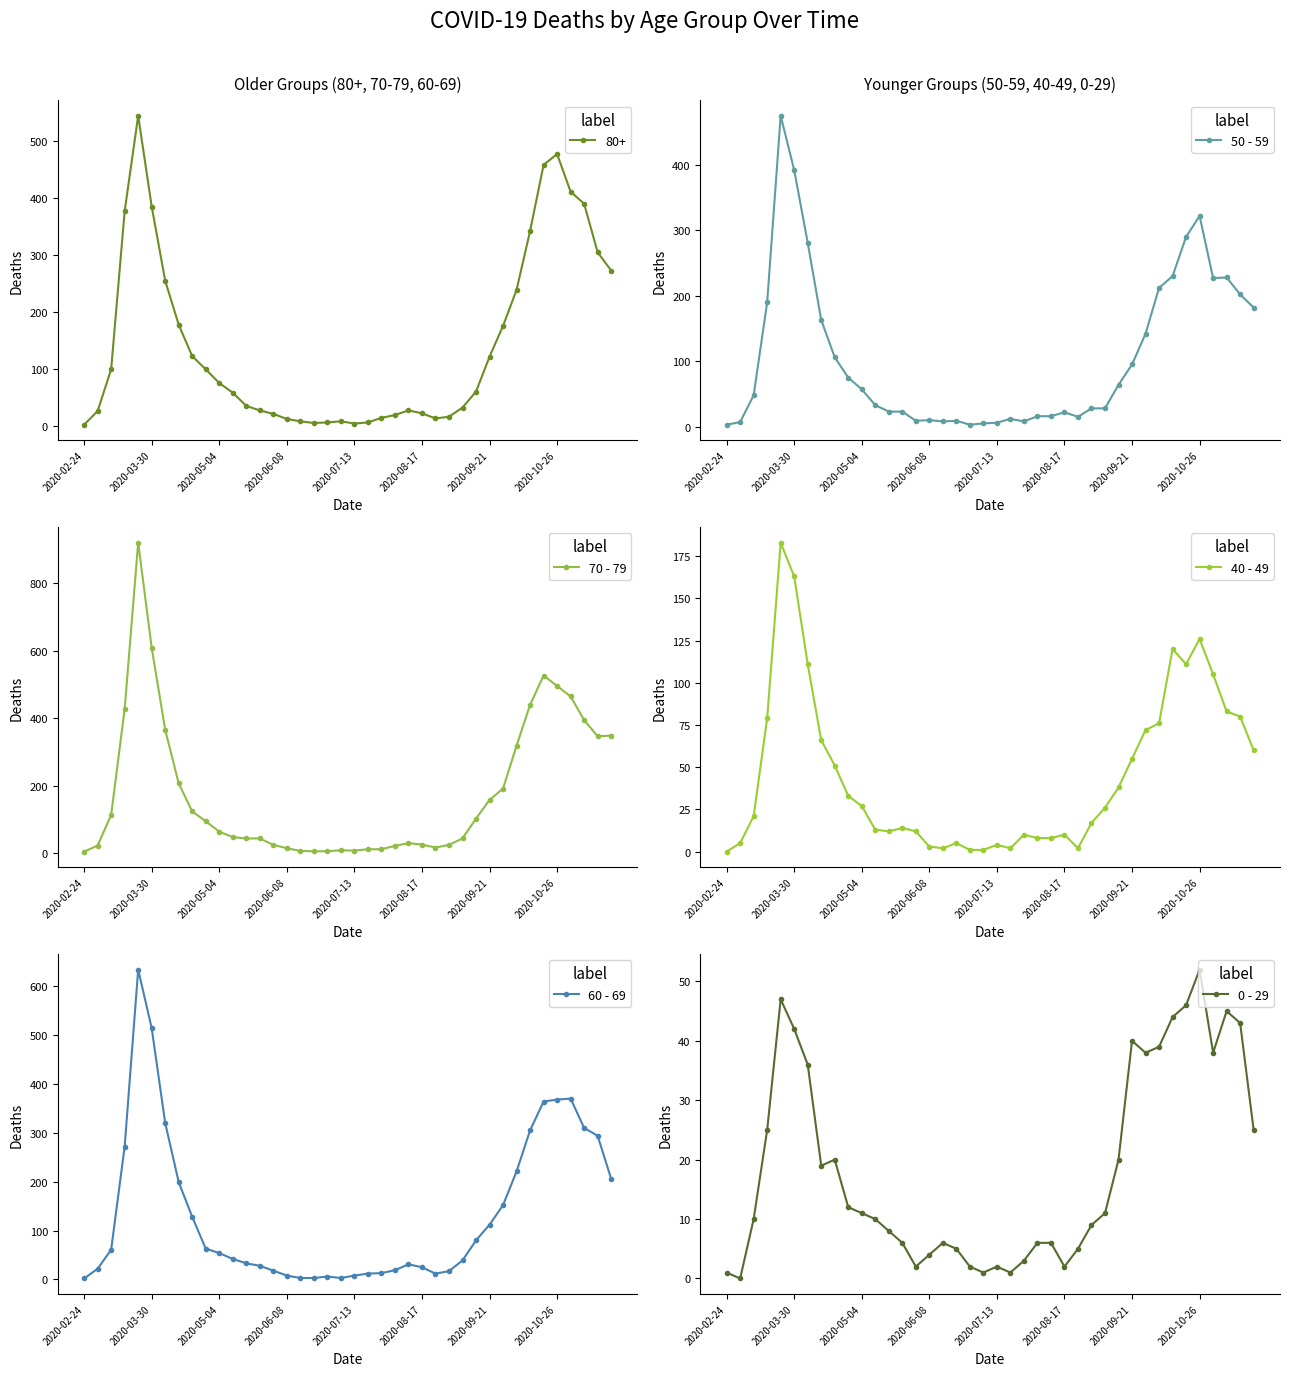

How many values in the 70 - 79 series exceed 63?

19